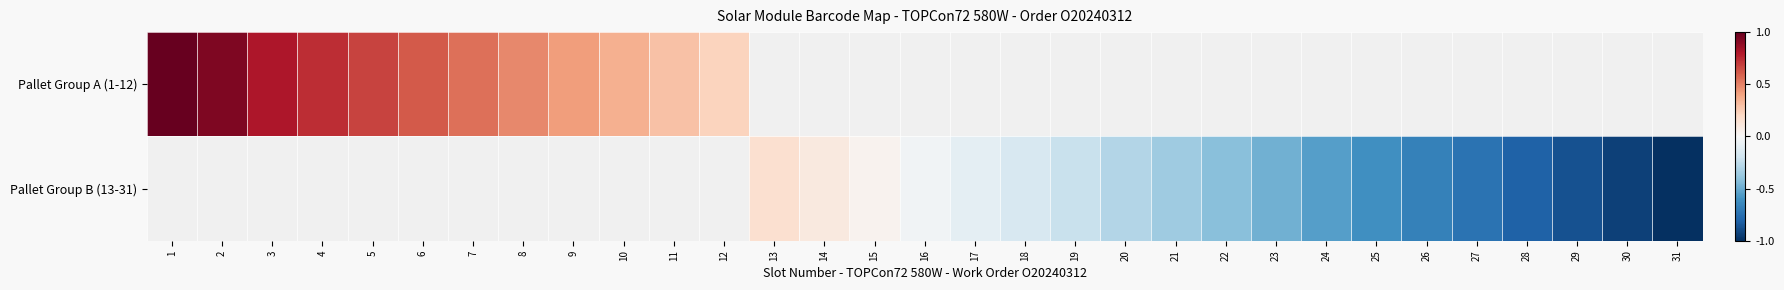

What is the maximum value shown in the chart?

1.0